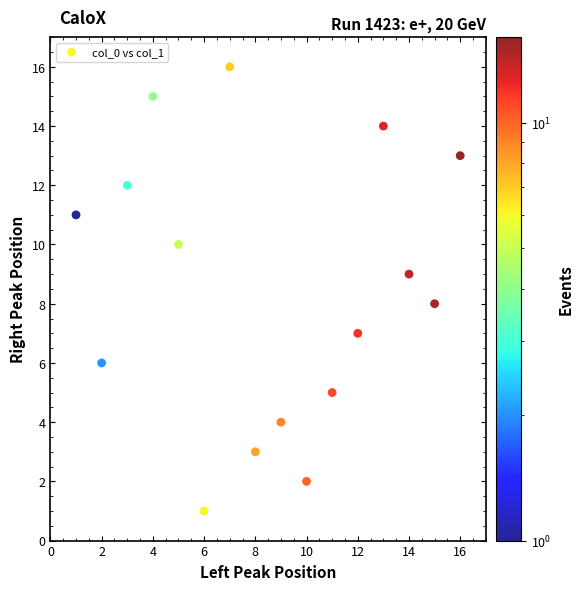

What is the range of X values (max minus min)?

15